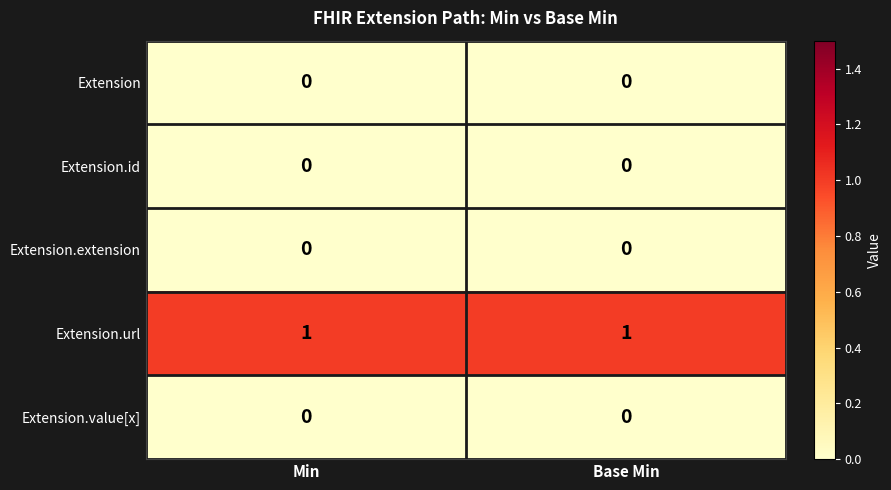

Is the value of Extension.url at Min greater than the value of Extension.value[x] at Min?

Yes